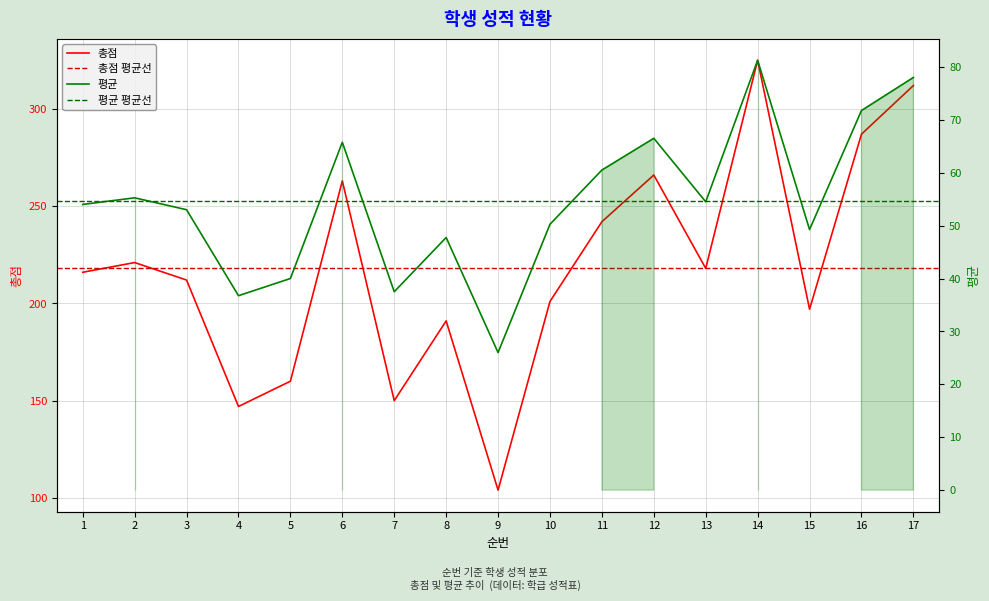

What is the average value of the 평균 series?

54.6